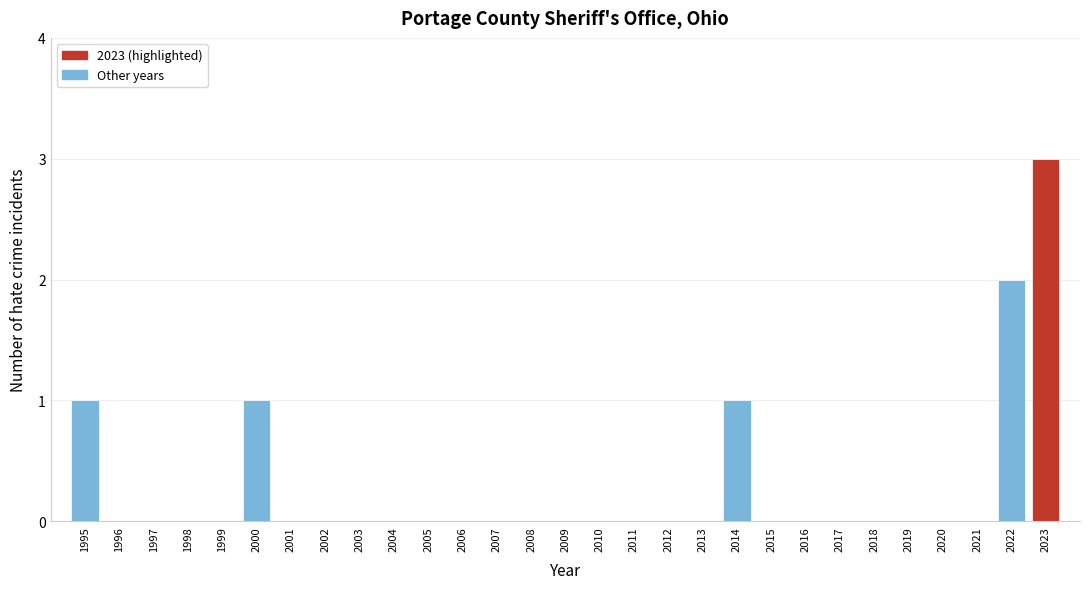

Reading right to left, transcribe all the data shown in this chart.

2023=3	2022=2	2021=0	2020=0	2019=0	2018=0	2017=0	2016=0	2015=0	2014=1	2013=0	2012=0	2011=0	2010=0	2009=0	2008=0	2007=0	2006=0	2005=0	2004=0	2003=0	2002=0	2001=0	2000=1	1999=0	1998=0	1997=0	1996=0	1995=1